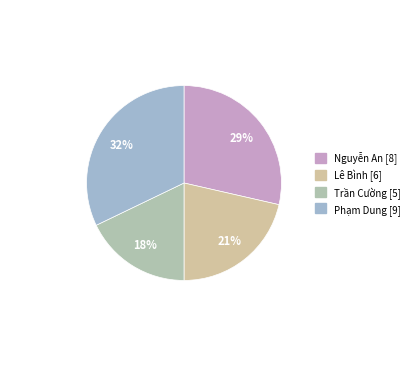

Which has a higher value, Nguyễn An or Phạm Dung?

Phạm Dung